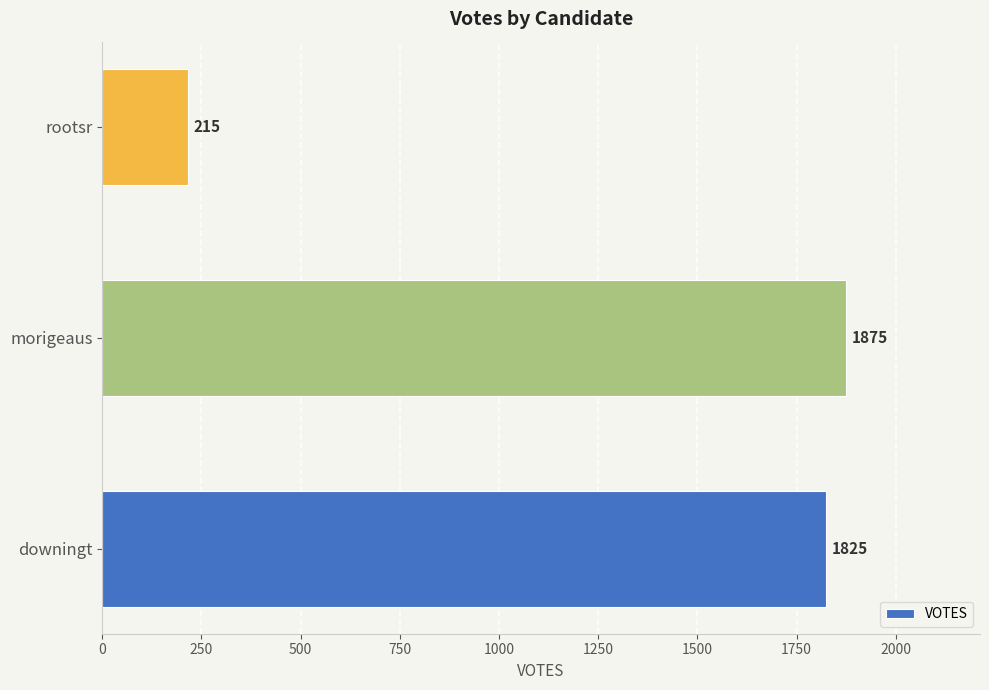

Which has a higher value, morigeaus or rootsr?

morigeaus